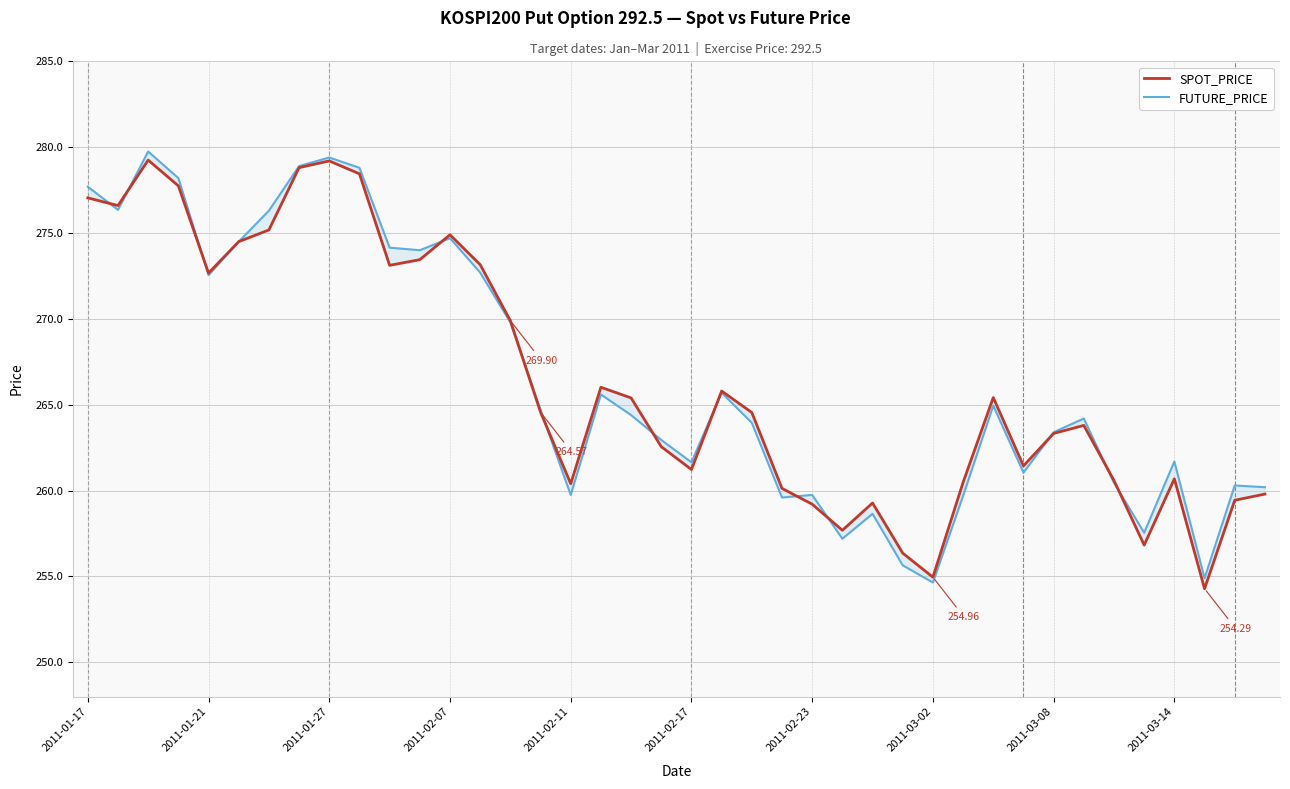

After their last crossing, which series has the higher values: SPOT_PRICE or FUTURE_PRICE?

FUTURE_PRICE